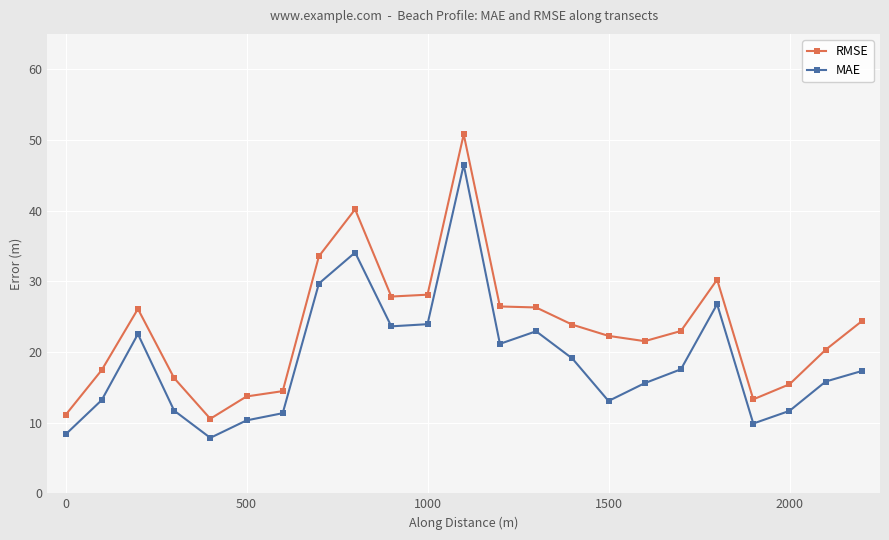

Is this an area chart (filled region under the line)?

No